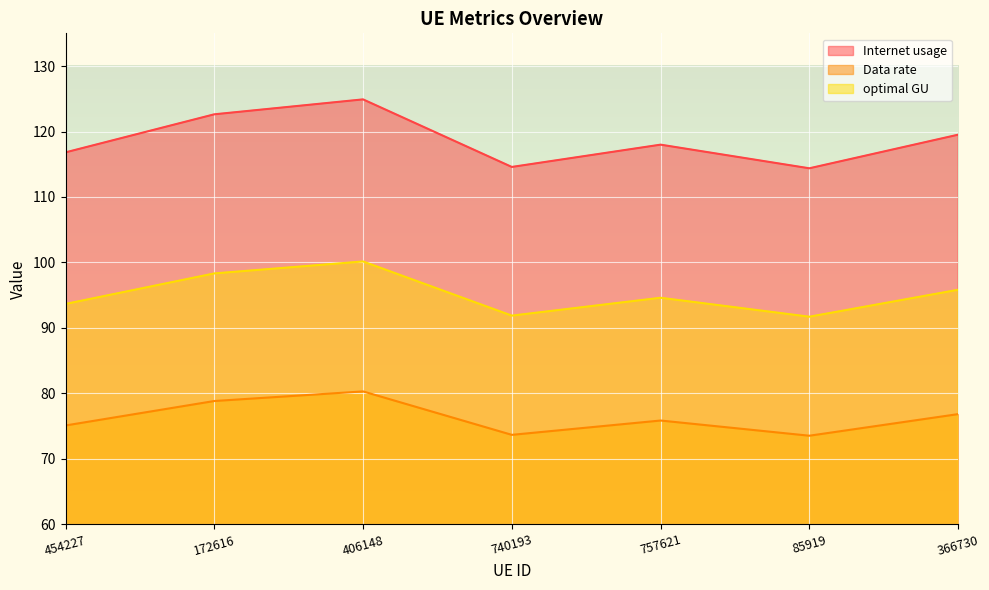

What is the difference between the optimal GU values at 454227 and 406148?

6.5